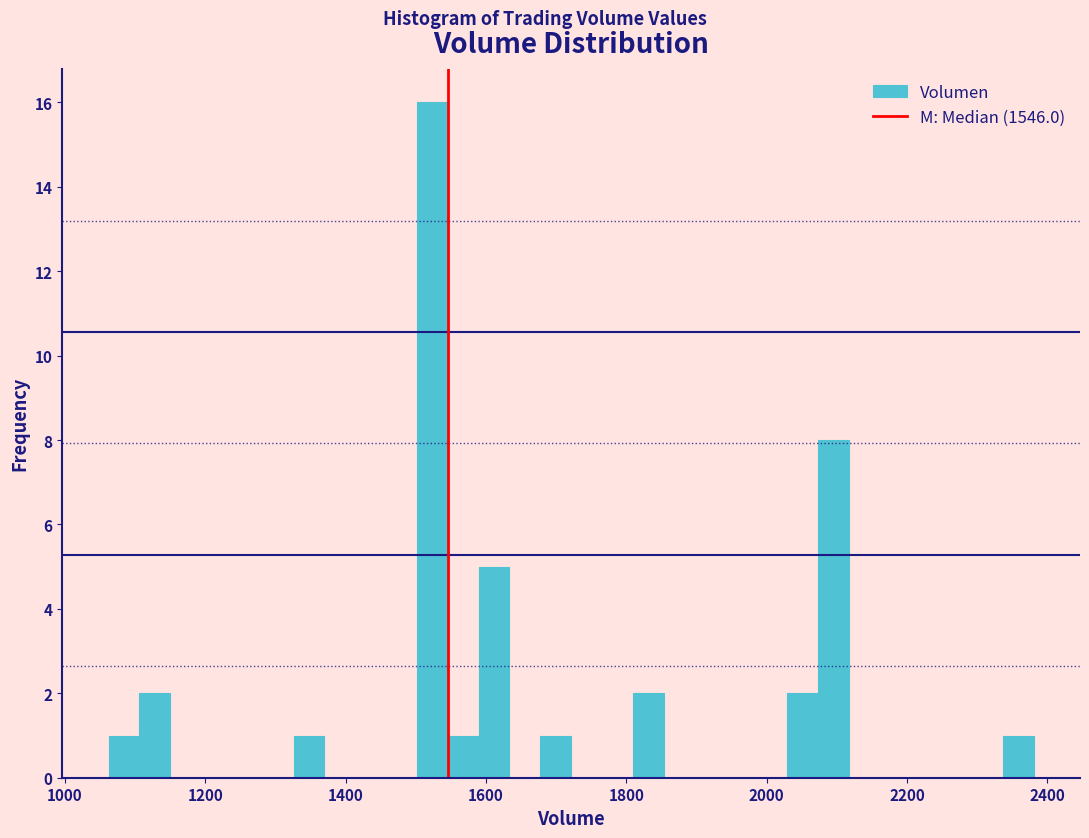

Read against the x-axis, roughly where is the centre of the tallest bar?

1520